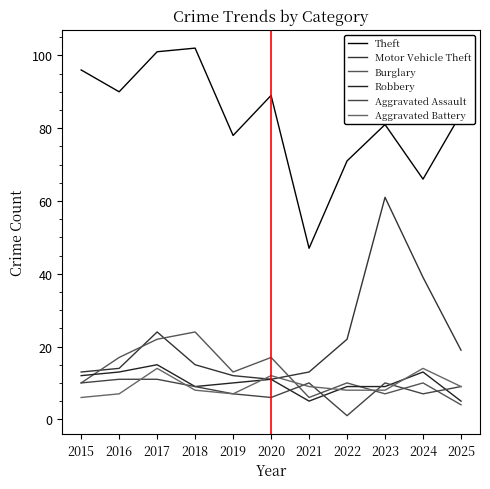

Reading left to right, extract all data points from this chart.

Theft: 2015=96	2016=90	2017=101	2018=102	2019=78	2020=89	2021=47	2022=71	2023=81	2024=66	2025=84
Motor Vehicle Theft: 2015=13	2016=14	2017=24	2018=15	2019=12	2020=11	2021=13	2022=22	2023=61	2024=39	2025=19
Burglary: 2015=10	2016=17	2017=22	2018=24	2019=13	2020=17	2021=6	2022=10	2023=7	2024=10	2025=4
Robbery: 2015=12	2016=13	2017=15	2018=9	2019=10	2020=11	2021=5	2022=9	2023=9	2024=13	2025=5
Aggravated Assault: 2015=10	2016=11	2017=11	2018=9	2019=7	2020=6	2021=10	2022=1	2023=10	2024=7	2025=9
Aggravated Battery: 2015=6	2016=7	2017=14	2018=8	2019=7	2020=12	2021=9	2022=8	2023=8	2024=14	2025=9